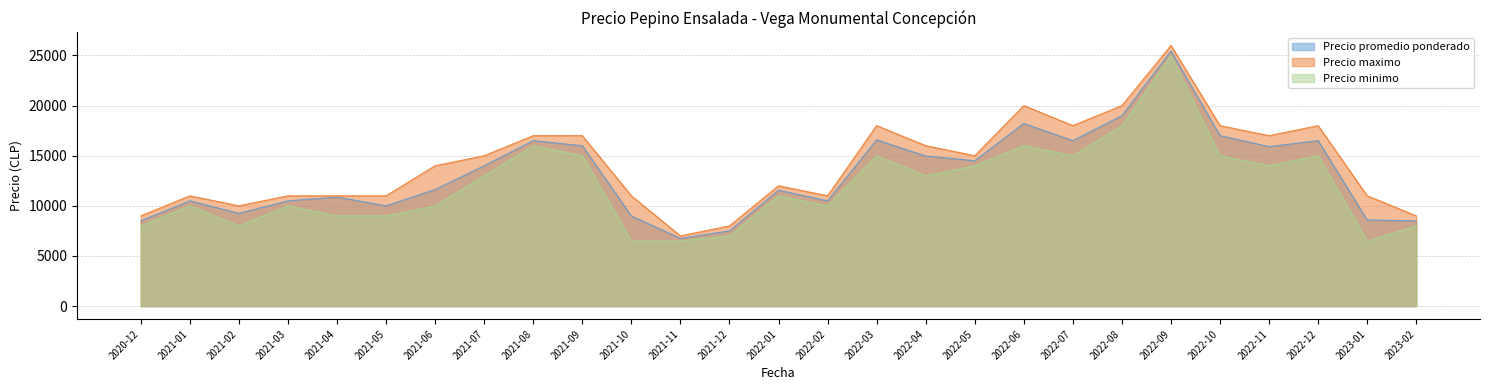

Reading left to right, extract all data points from this chart.

Precio promedio ponderado: 8500	10500	9250	10500	10875	10000	11625	14000	16500	16000	8991	6750	7500	11556	10500	16585	14970	14500	18222	16500	19000	25444	17000	15909	16500	8594	8500
Precio maximo: 9000	11000	10000	11000	11000	11000	14000	15000	17000	17000	11000	7000	8000	12000	11000	18000	16000	15000	20000	18000	20000	26000	18000	17000	18000	11000	9000
Precio minimo: 8000	10000	8000	10000	9000	9000	10000	13000	16000	15000	6500	6500	7000	11000	10000	15000	13000	14000	16000	15000	18000	25000	15000	14000	15000	6500	8000